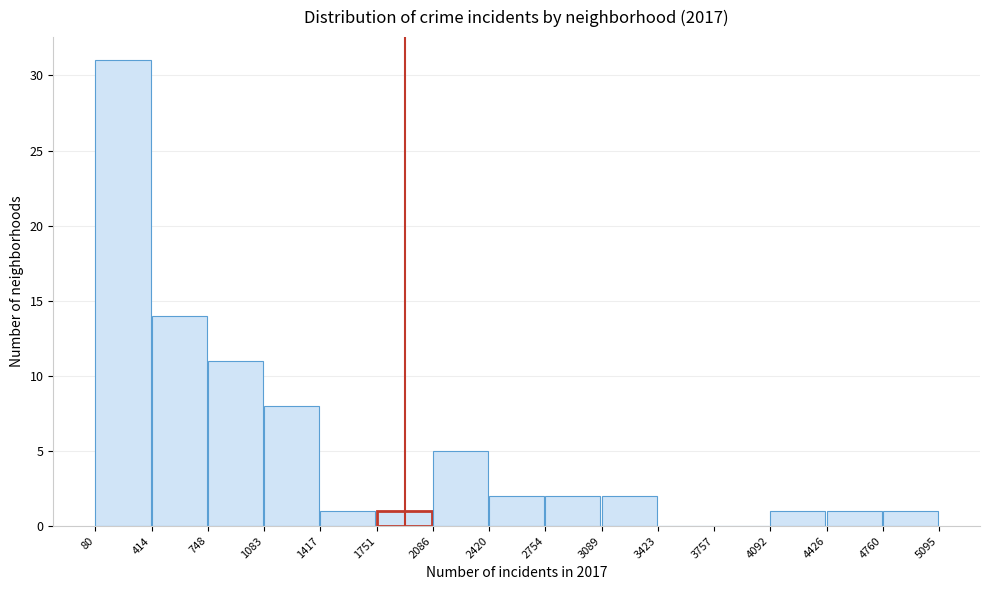

How tall is the bar that spans 414 to 748 on the x-axis? The values are not printed on the chart, so give them approximately, as read against the axis.

14